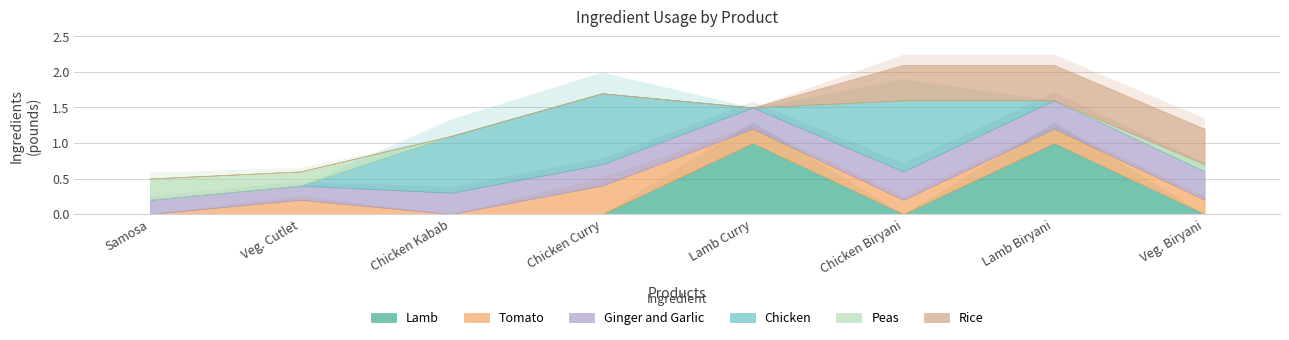

What is the value of the Ginger and Garlic point at the 2nd from the left?

0.2